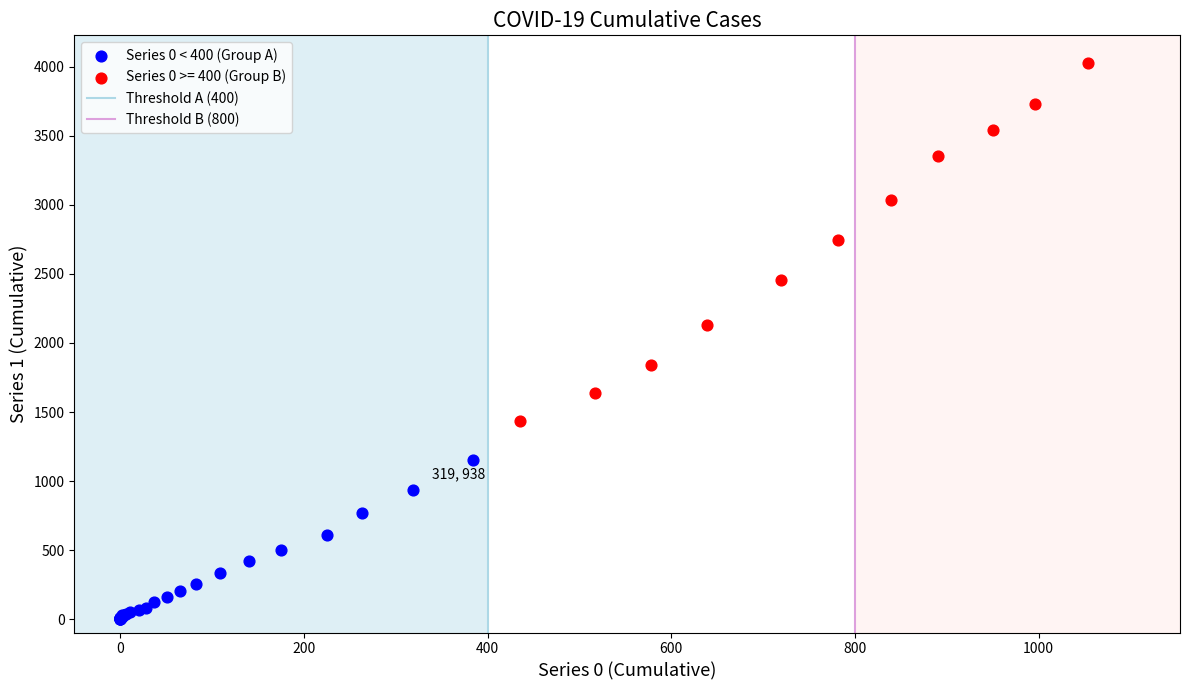

Which series reaches the maximum Y coordinate?

Series 0 >= 400 (Group B)